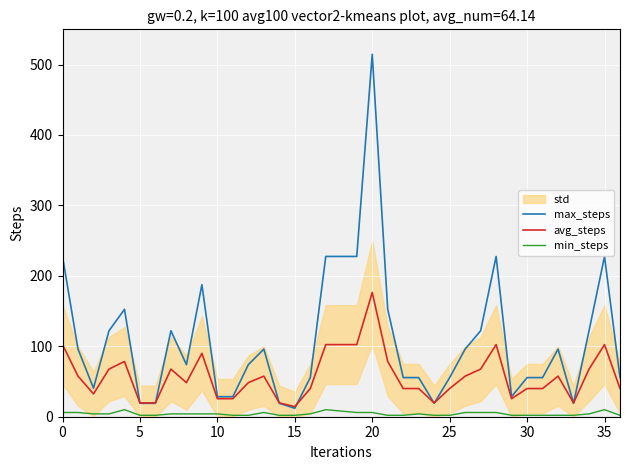

True or false: min_steps and avg_steps cross at least once.

False